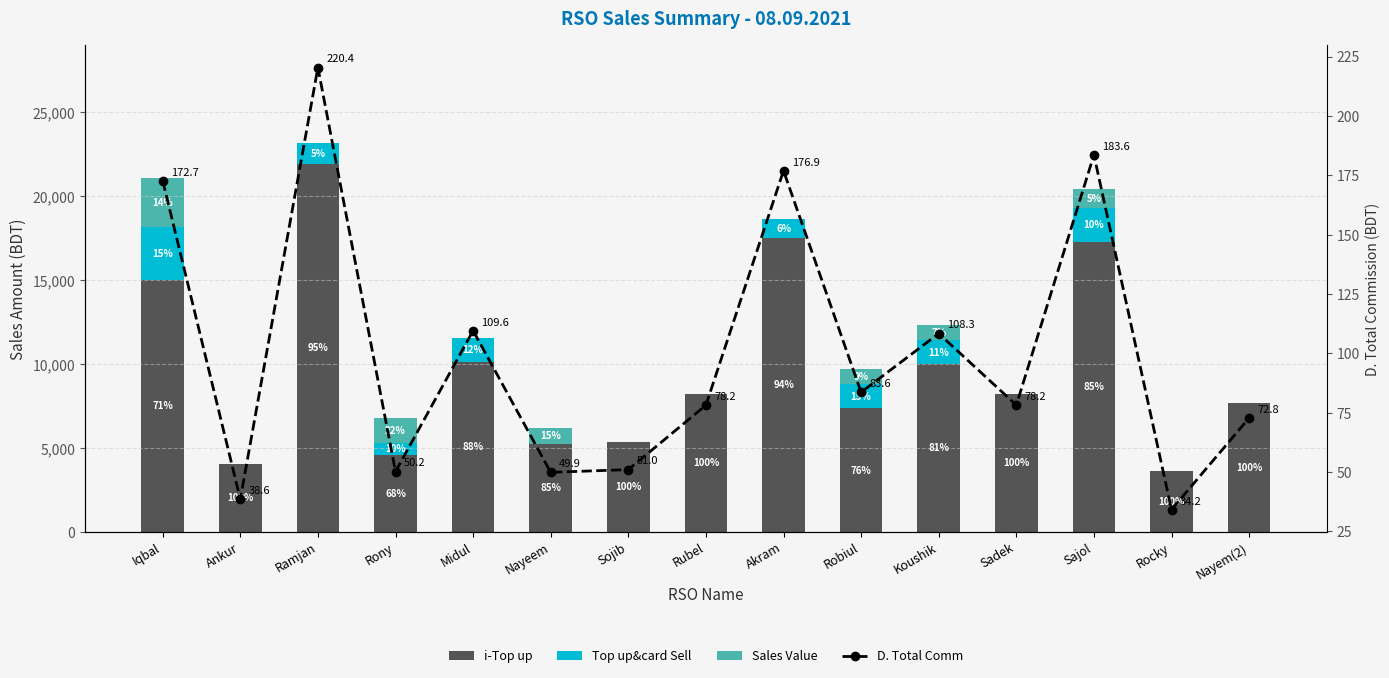

At which label does D. Total Comm first exceed 78?

Iqbal